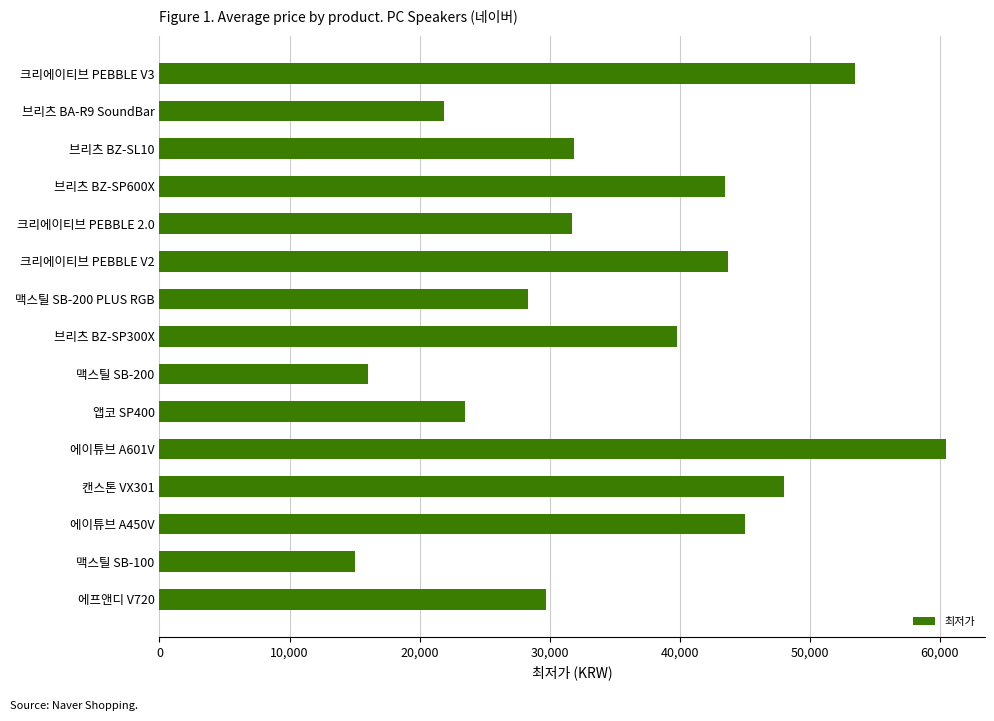

The value at 에프앤디 V720 is 29700. True or false?

True